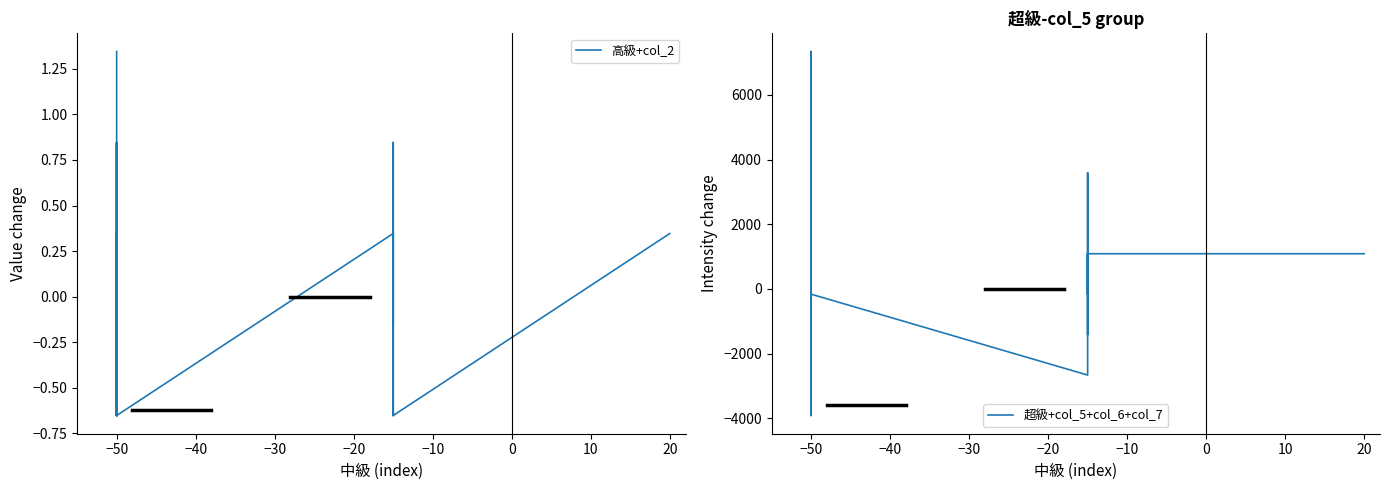

True or false: 超級+col_5+col_6+col_7 has more than 1 points higher than both neighbors.

True